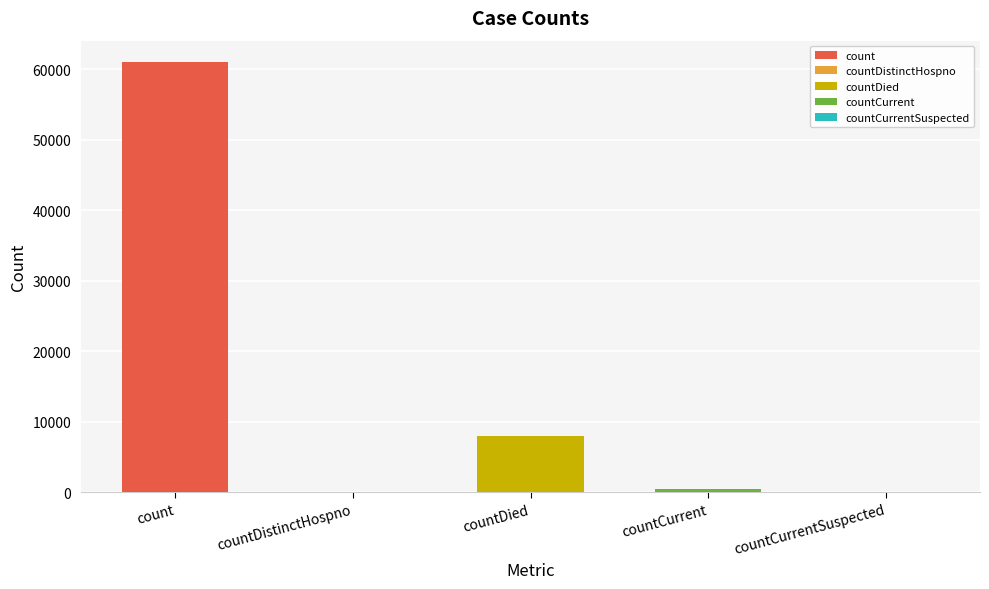

Reading left to right, list all the values displayed in this chart.

61021	0	8029	477	0